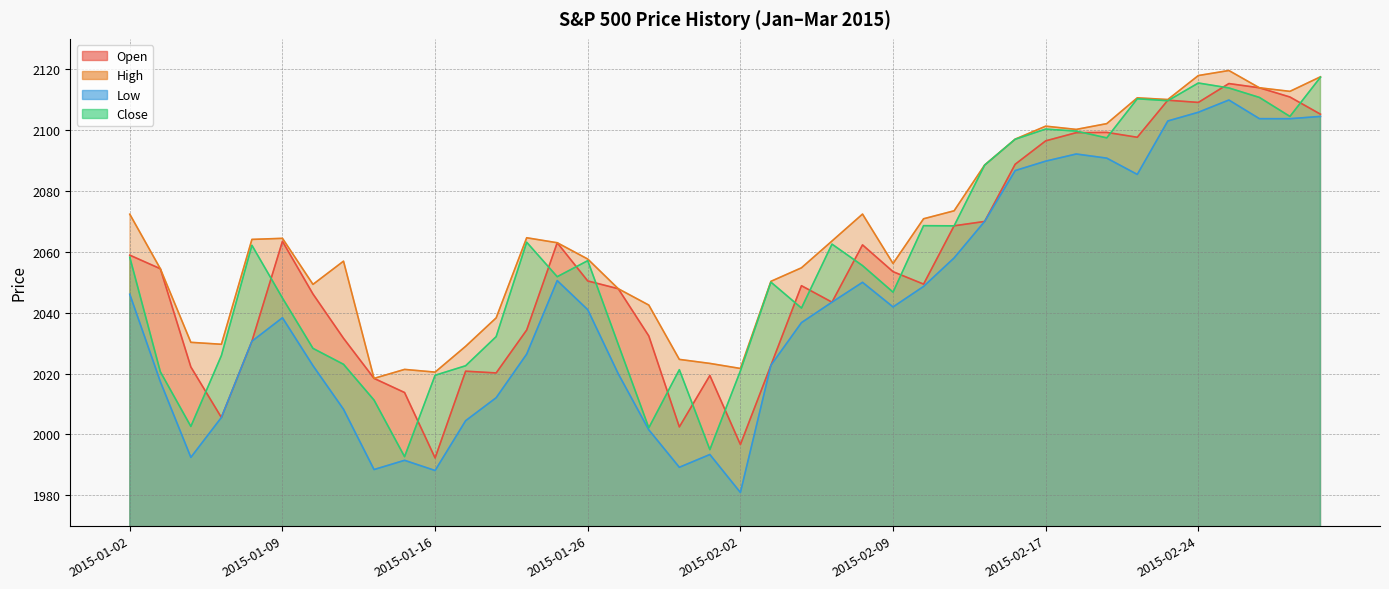

What is the total value across all series at 2015-01-30?

8031.0